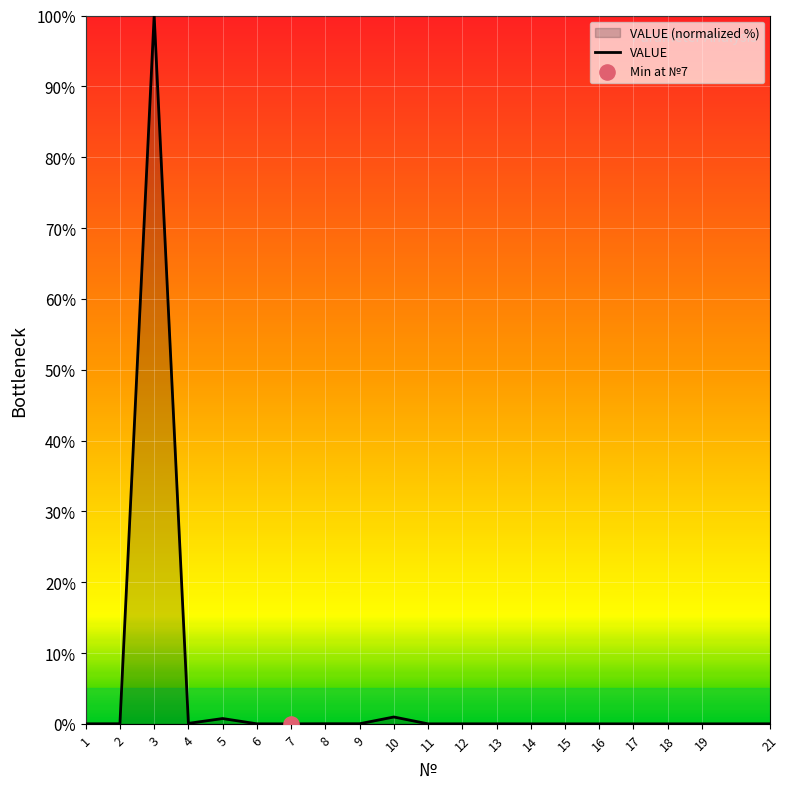

Which has a higher value, 15 or 1?

1